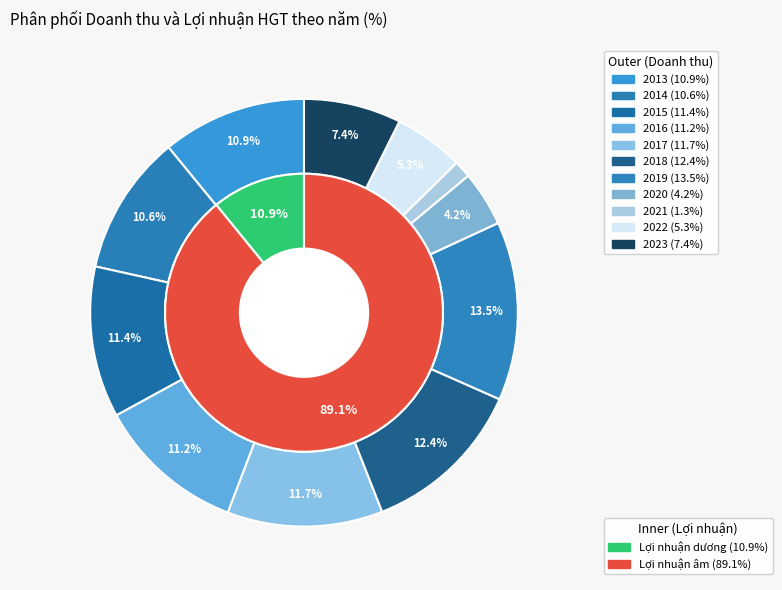

What is the change in value from 2015 to 2020?

-50423409658